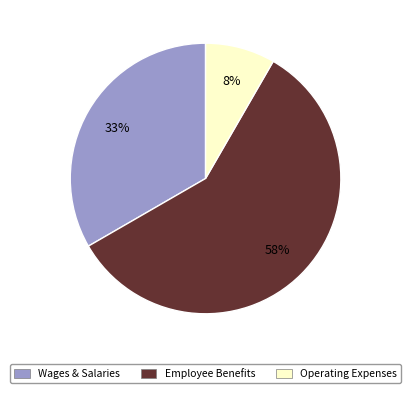

Combined, do Wages & Salaries and Operating Expenses account for over 50%?

No